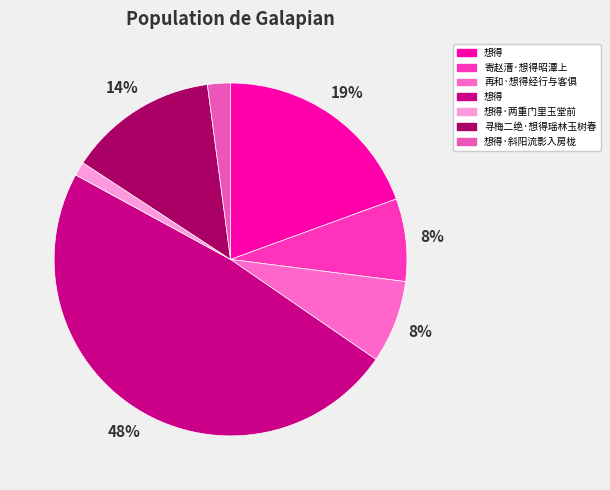

How many segments does this pie chart have?

7